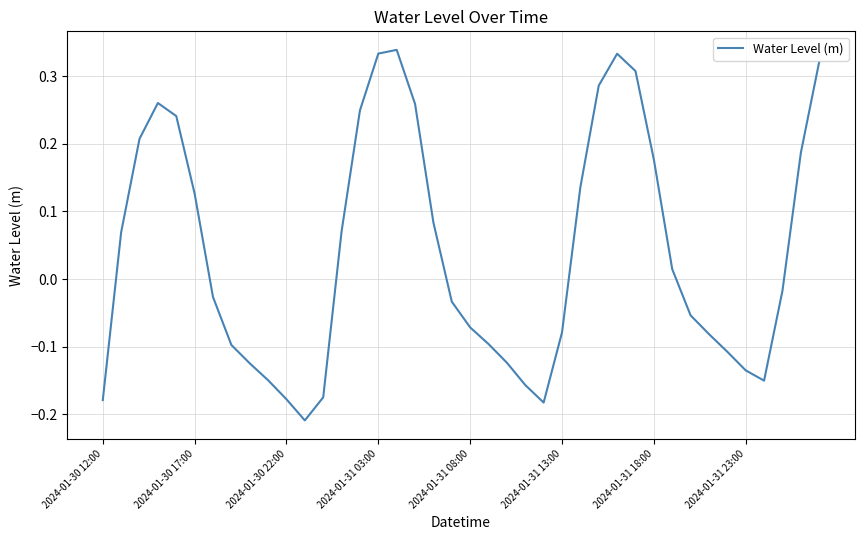

Is this an area chart (filled region under the line)?

No